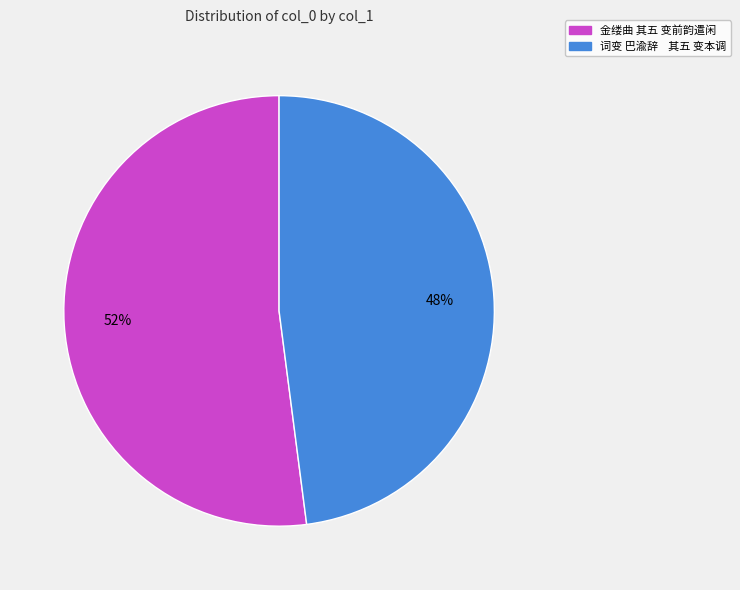

Count the number of slices in the pie.

2